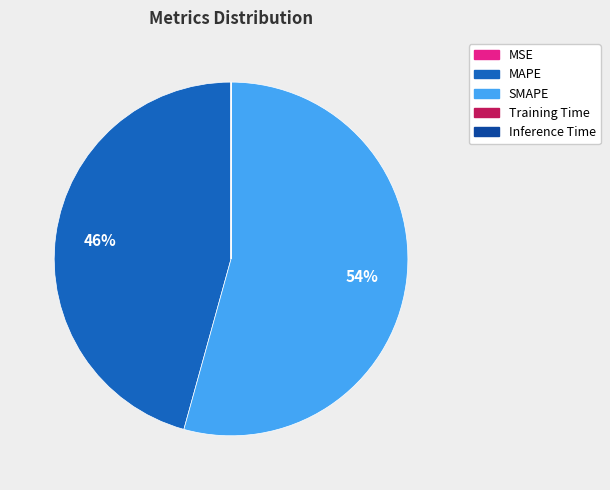

Between SMAPE and MAPE, which is larger?

SMAPE